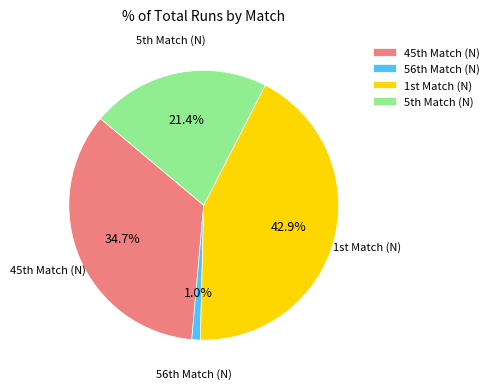

Does any single category account for the majority?

No